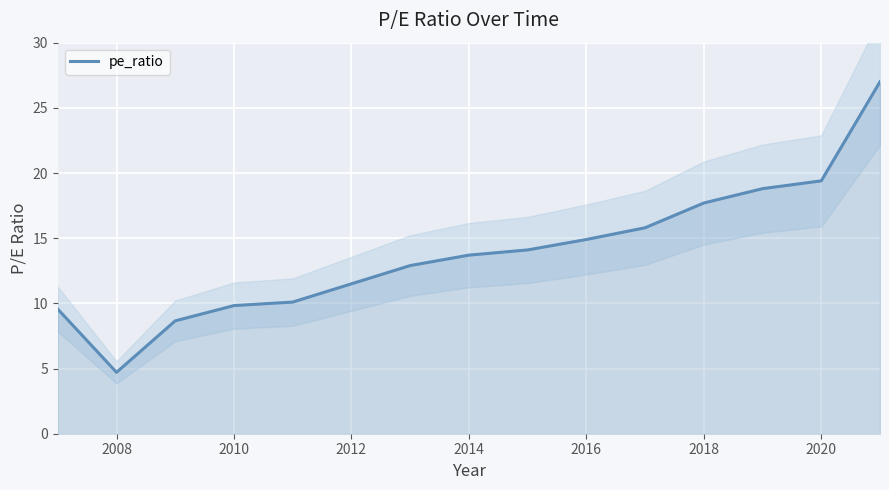

True or false: pe_ratio has a value of 13.3 at 2020.

False